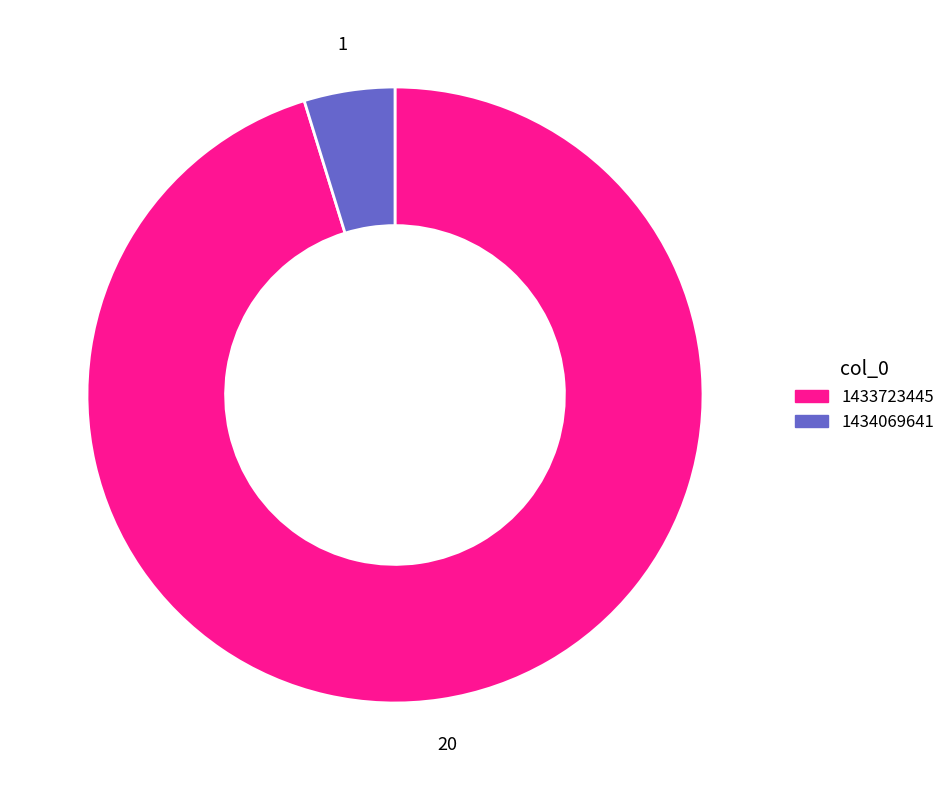

Is there any slice that represents more than half of the pie?

Yes